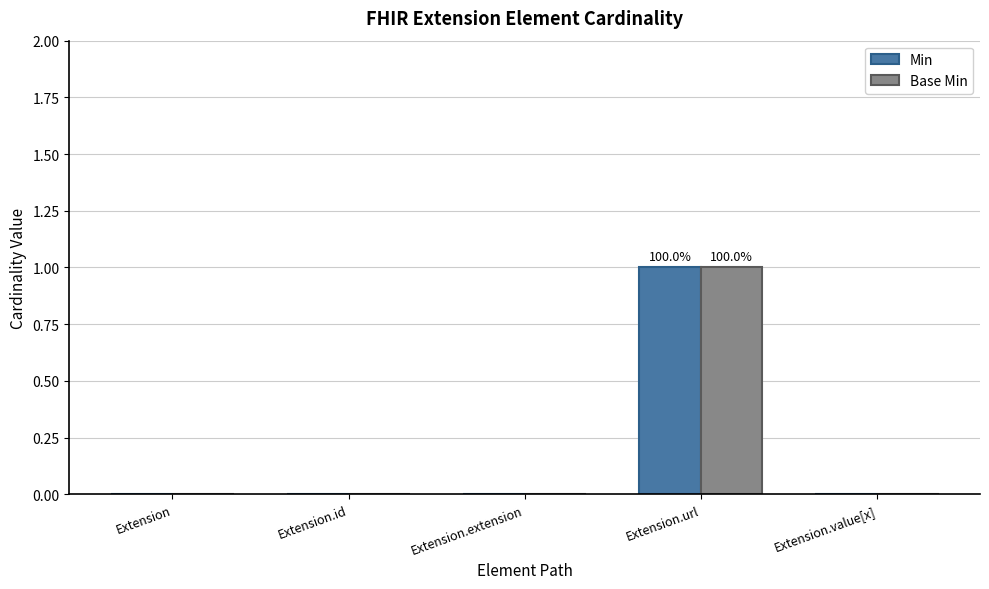

At which category is the sum across all series the highest?

Extension.url